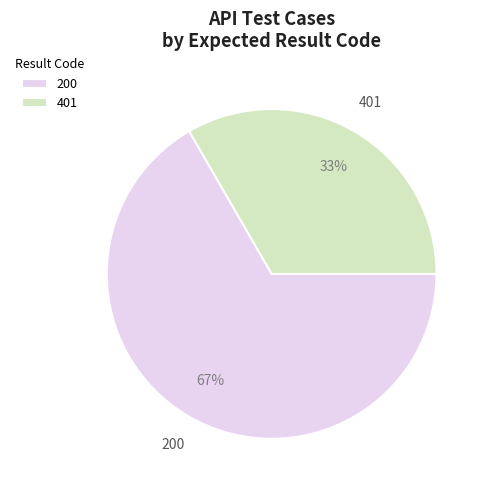

Rank the categories by value from lowest to highest.

401, 200